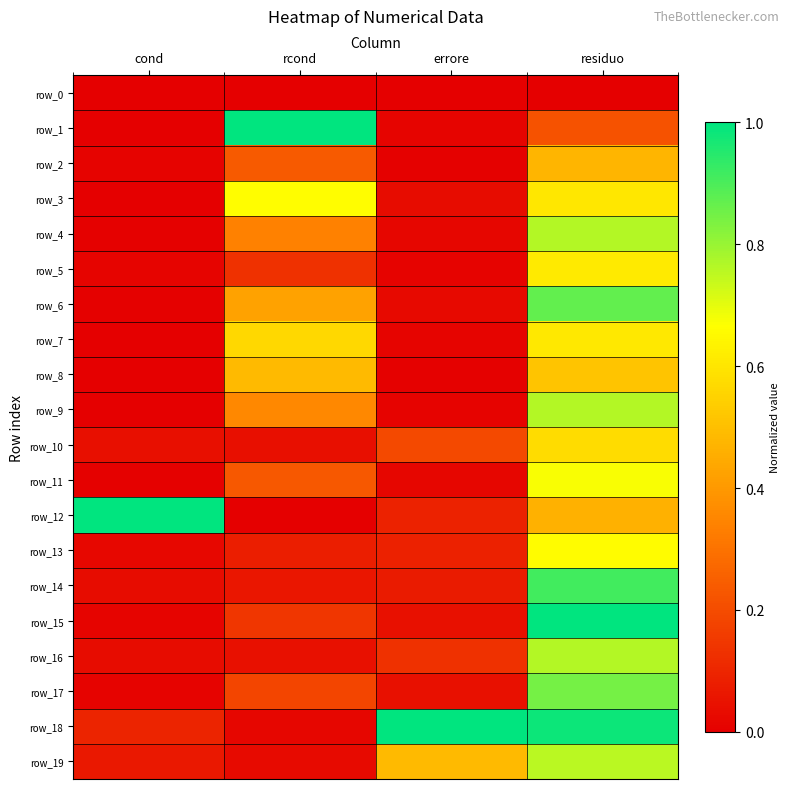

Count the number of data series in this chart.

20